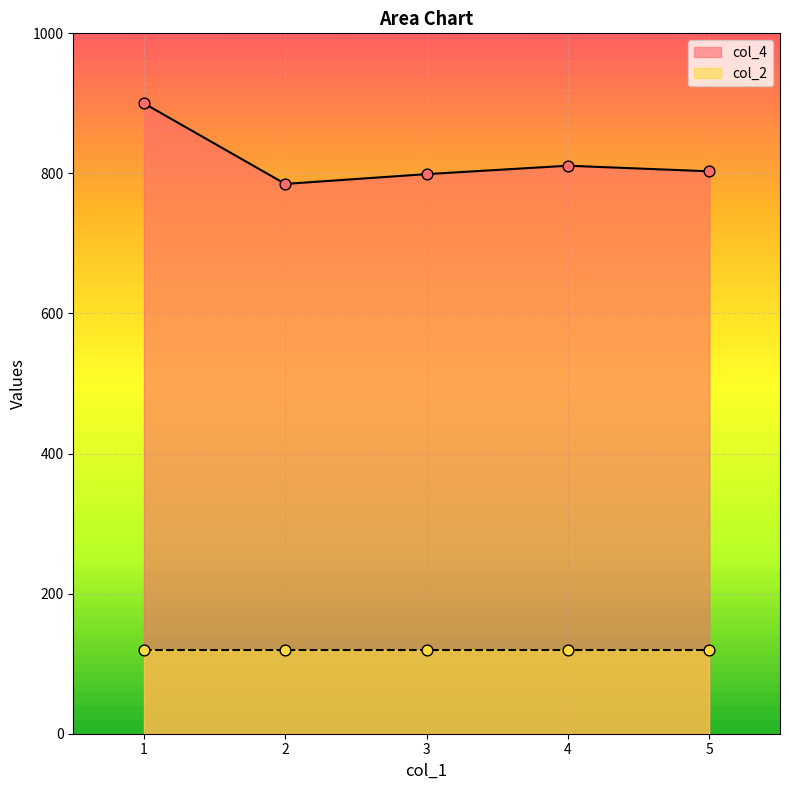

Approximately how many times larger is the value at 2 compared to 5?

1.0